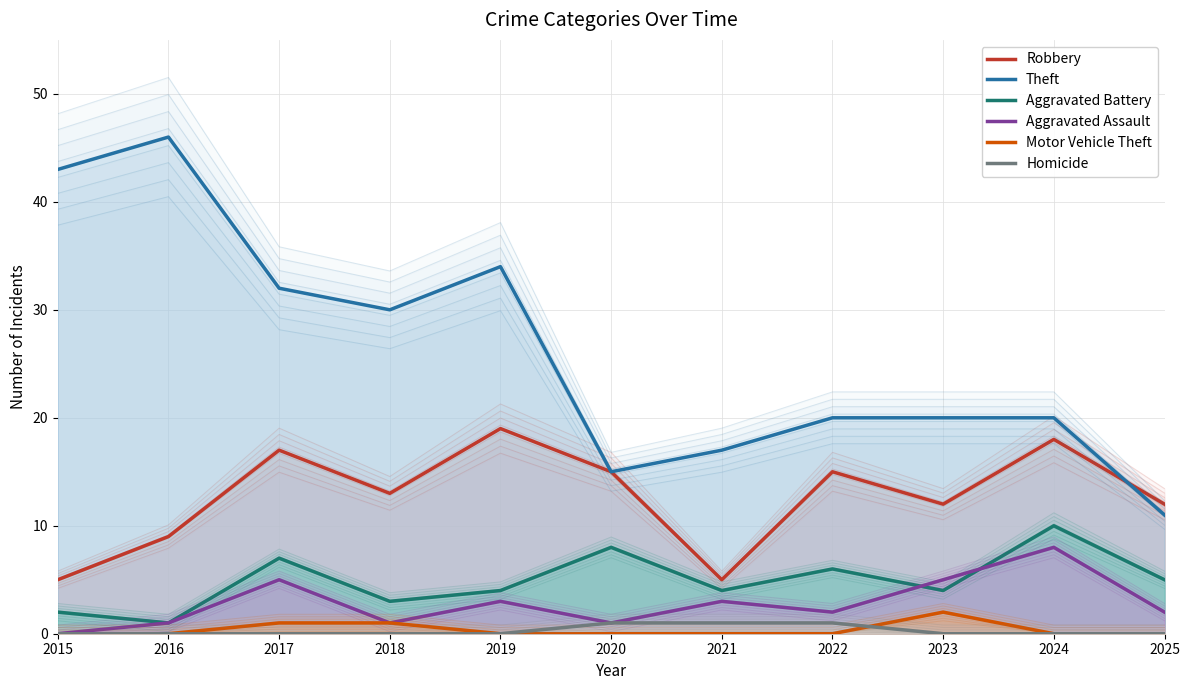

What is the sum of all Robbery values?

140